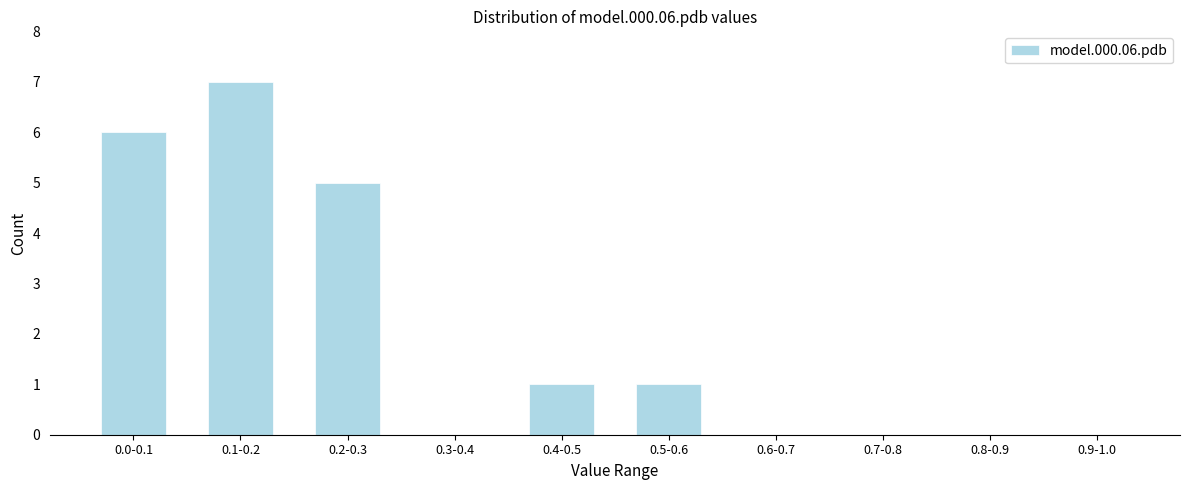

Reading left to right, extract all data points from this chart.

0.0-0.1=6	0.1-0.2=7	0.2-0.3=5	0.3-0.4=0	0.4-0.5=1	0.5-0.6=1	0.6-0.7=0	0.7-0.8=0	0.8-0.9=0	0.9-1.0=0